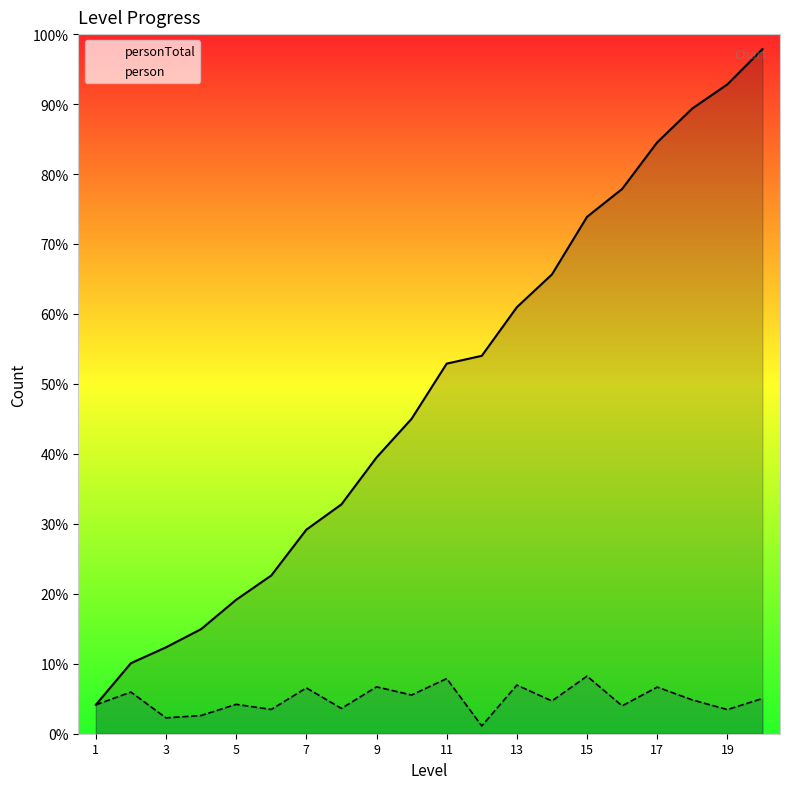

At which label does personTotal first exceed 3174?

11